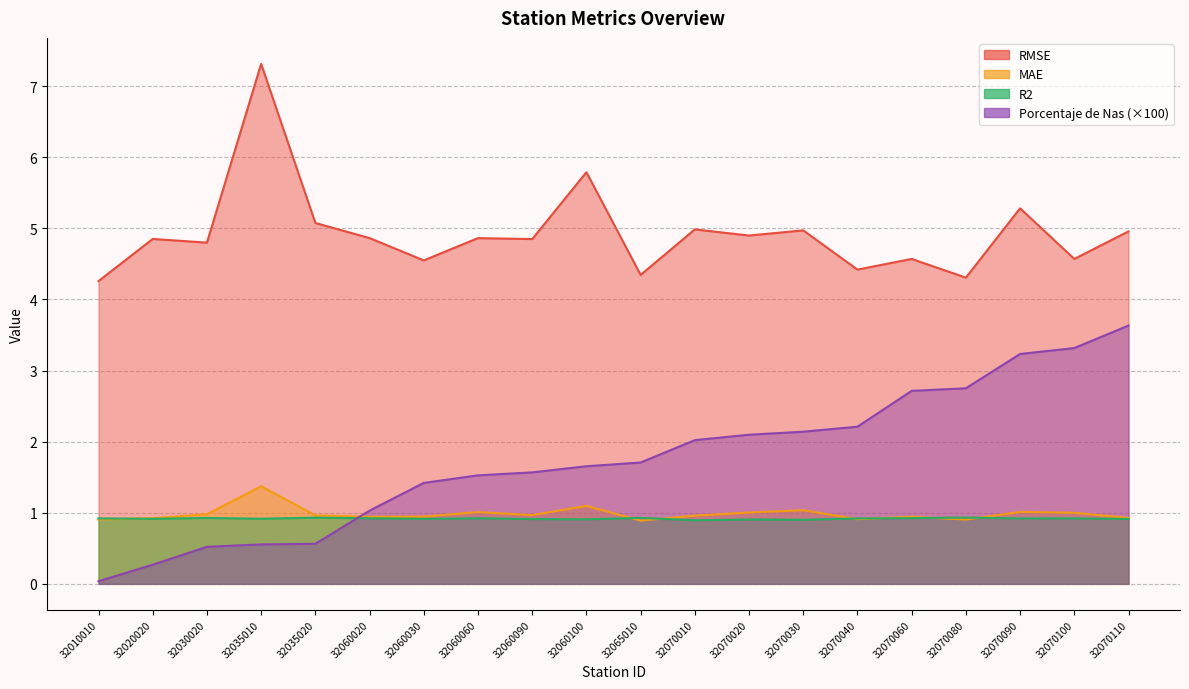

At which category is the sum across all series the highest?

32070090